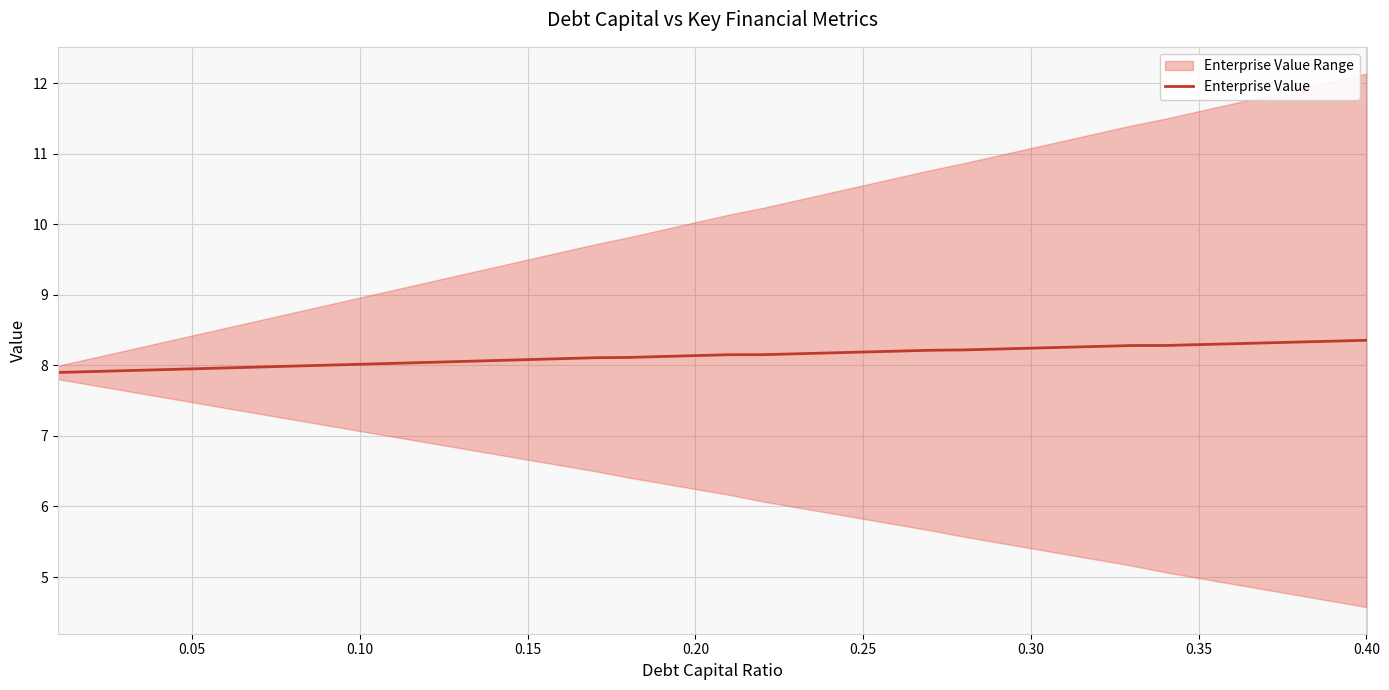

True or false: the data has more than 0 interior local peaks.

False